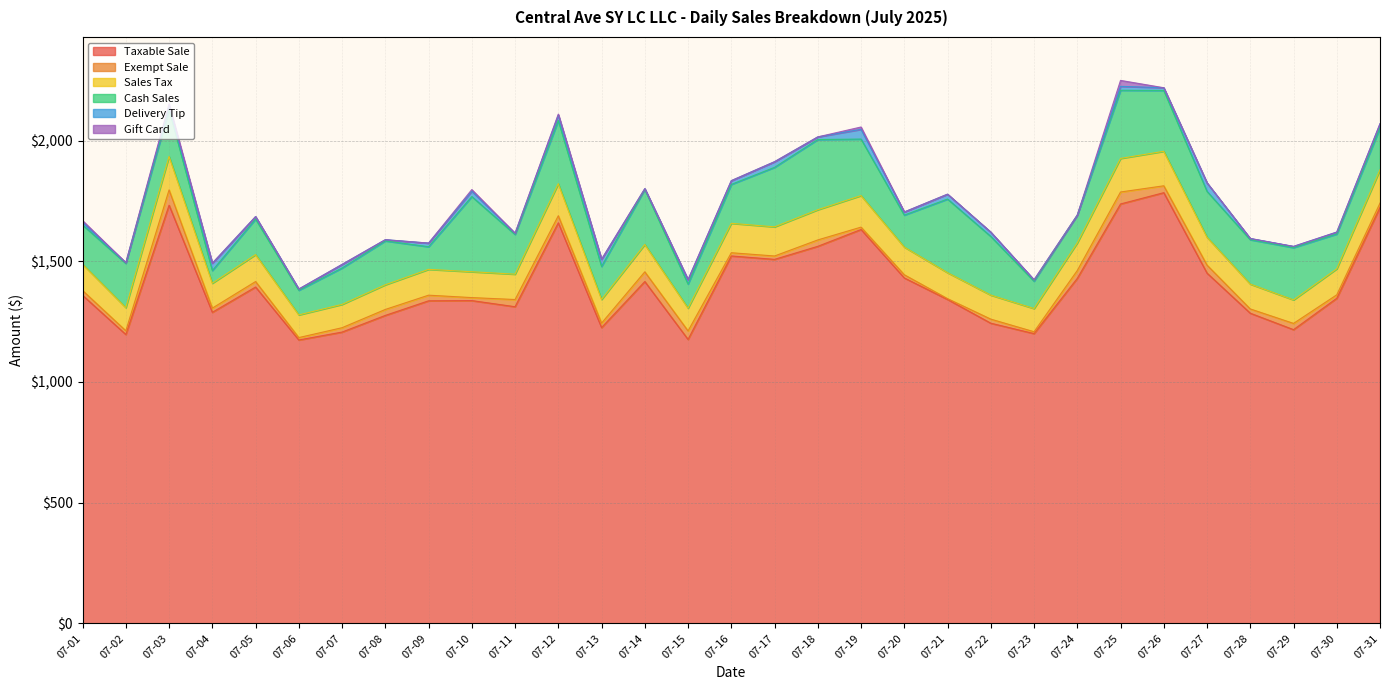

True or false: Cash Sales and Exempt Sale intersect in this chart.

False